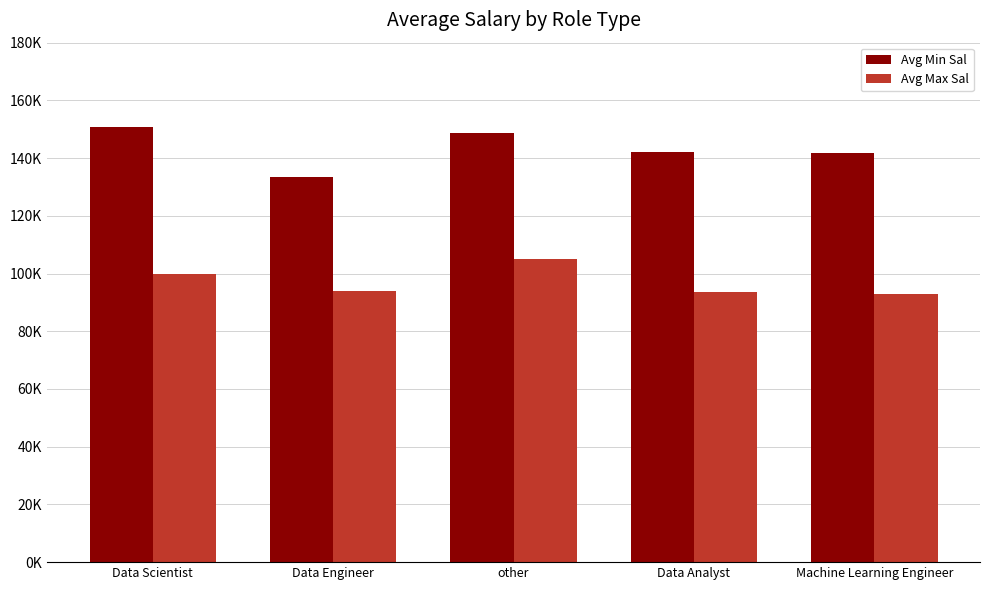

Does the chart contain stacked bars?

No